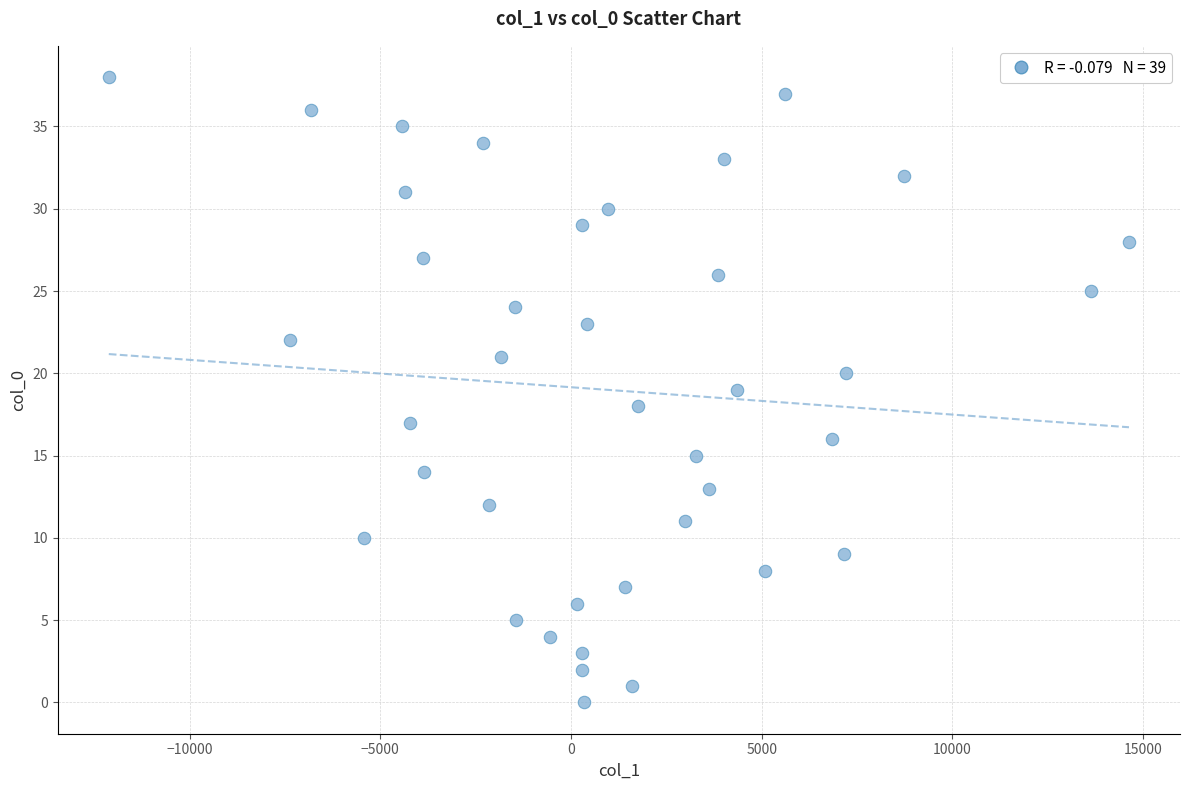

How many points are shown in the scatter plot?

39